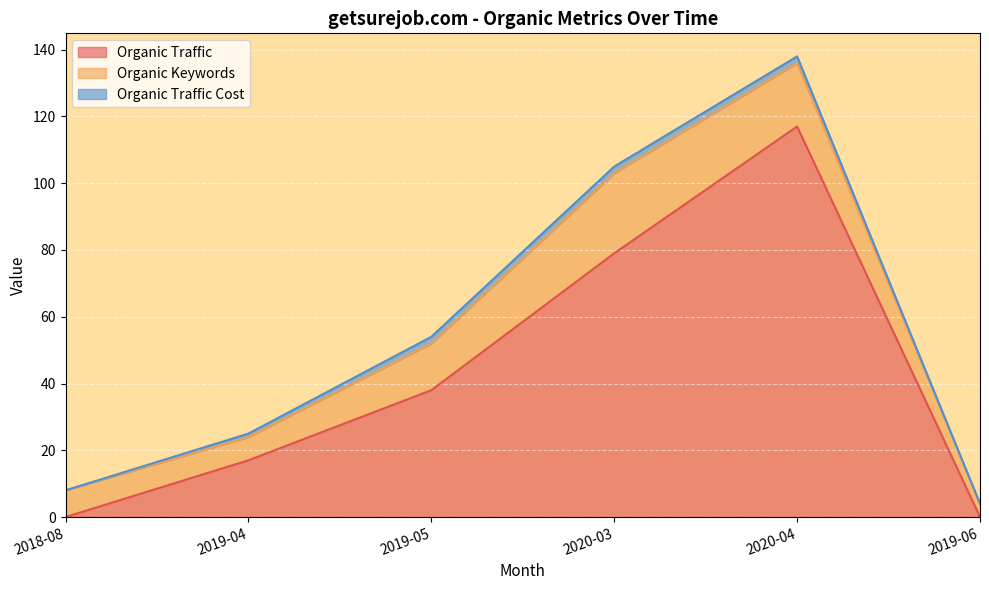

In Organic Keywords, how many points are higher than both neighbors (excluding endpoints)?

1